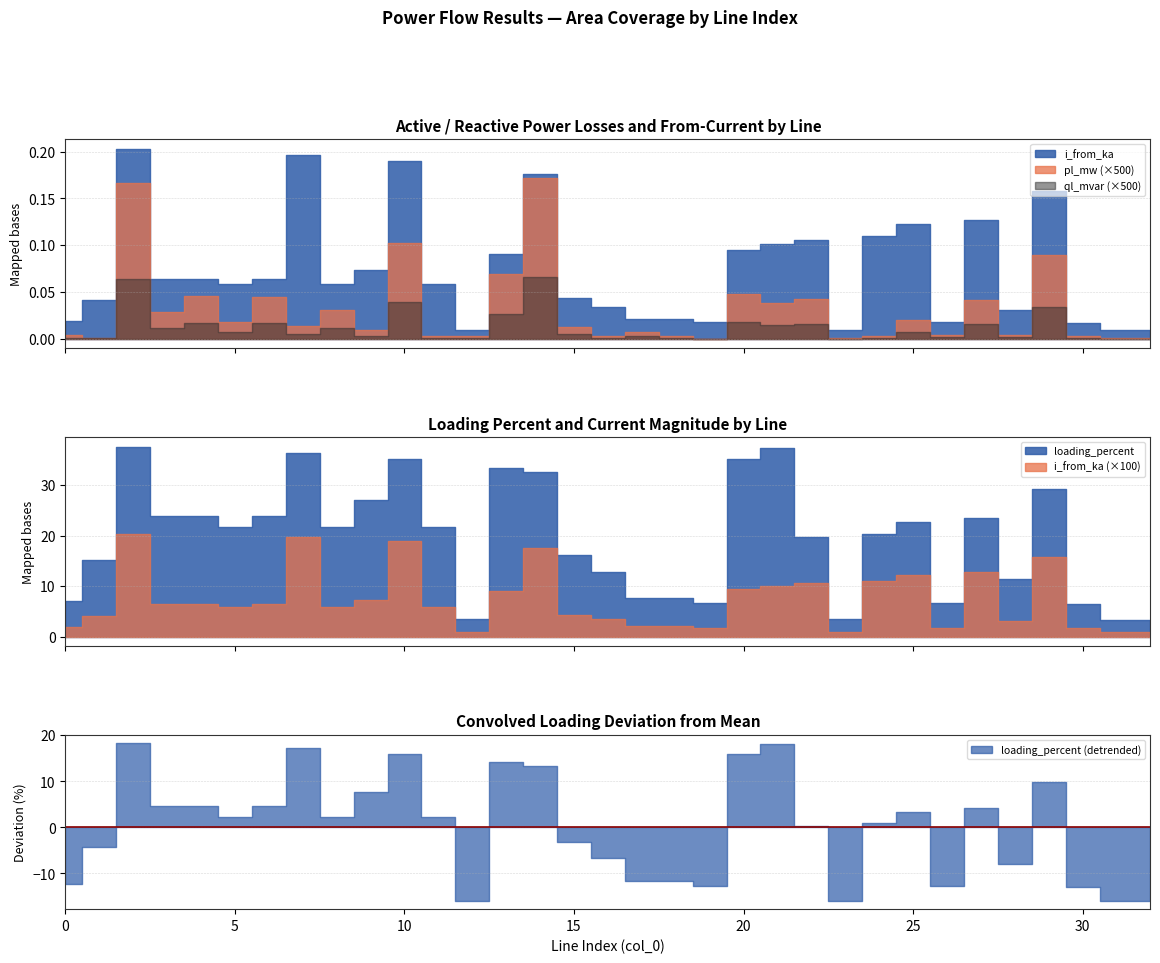

The value of loading_percent at 24 is 20.3. True or false?

True